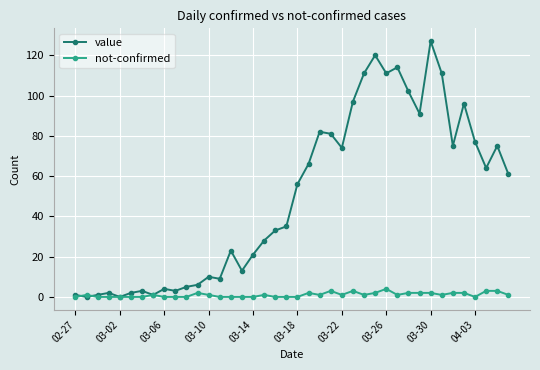

What is the value of the not-confirmed point at the 26th from the left?

3